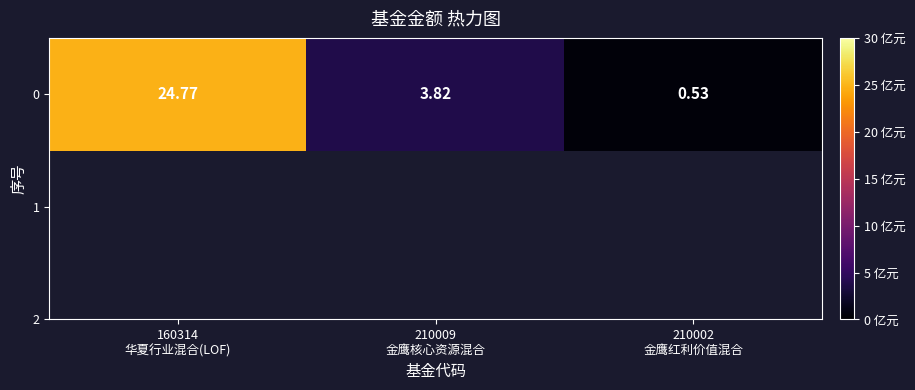

The chart shows a value of 24.8 at 160314
华夏行业混合(LOF). True or false?

True